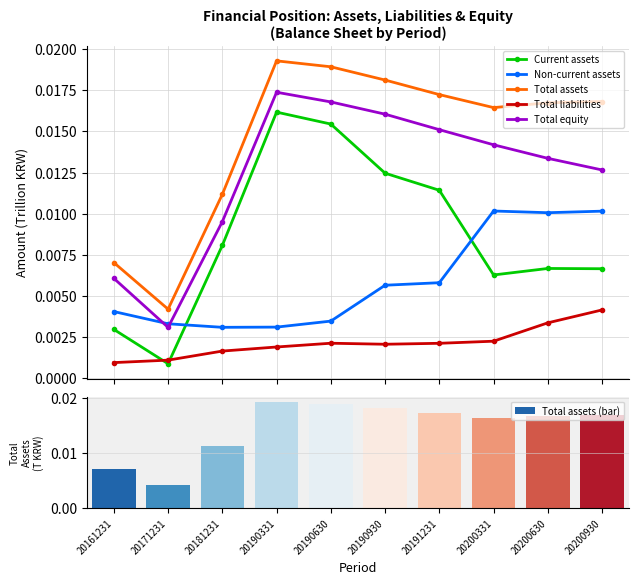

Count the Total assets values in the range 0 to 1.

10